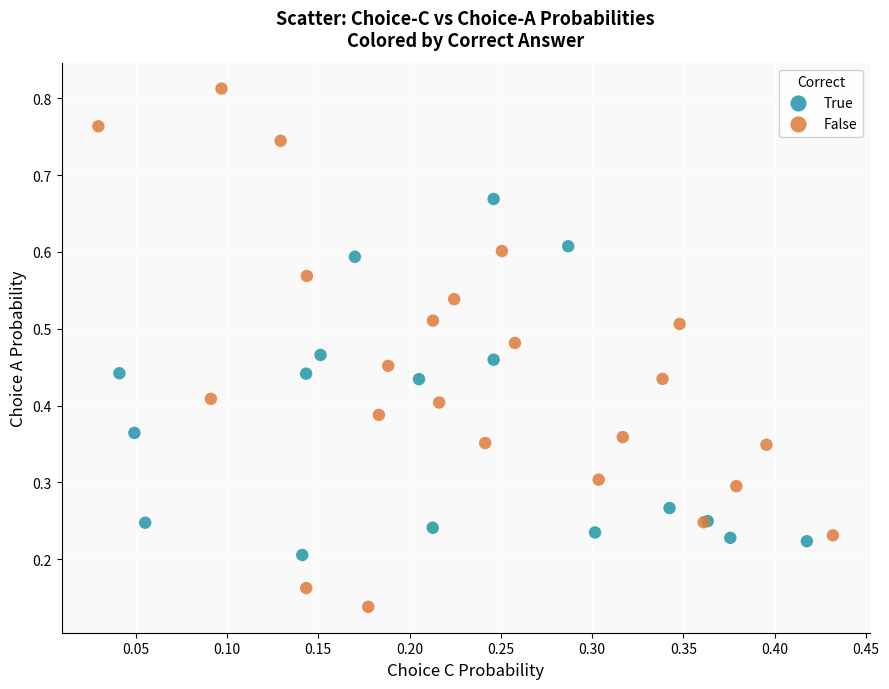

Which series has the largest Y range (max minus min)?

False